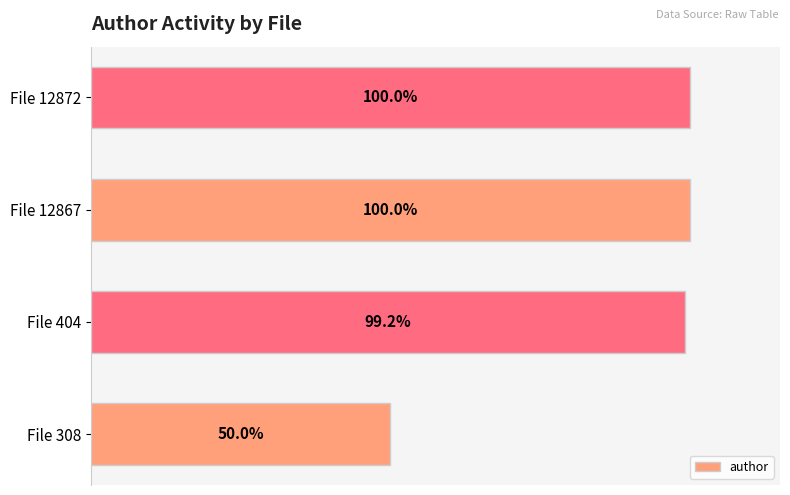

Between File 12872 and File 308, which is larger?

File 12872